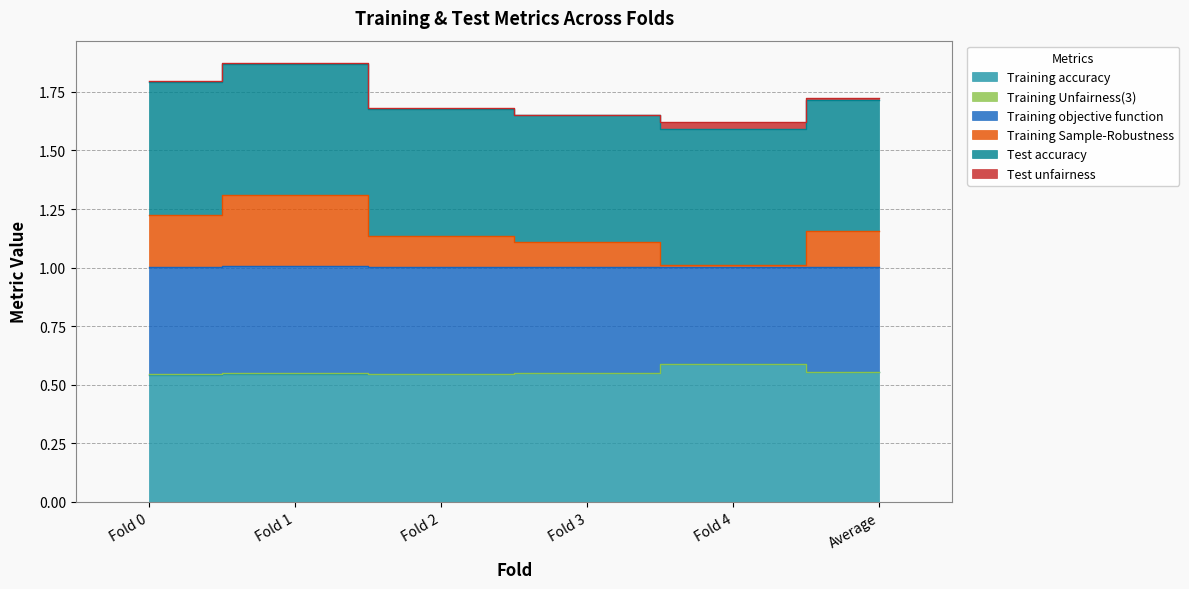

True or false: Training Unfairness(3) and Training objective function cross at least once.

False